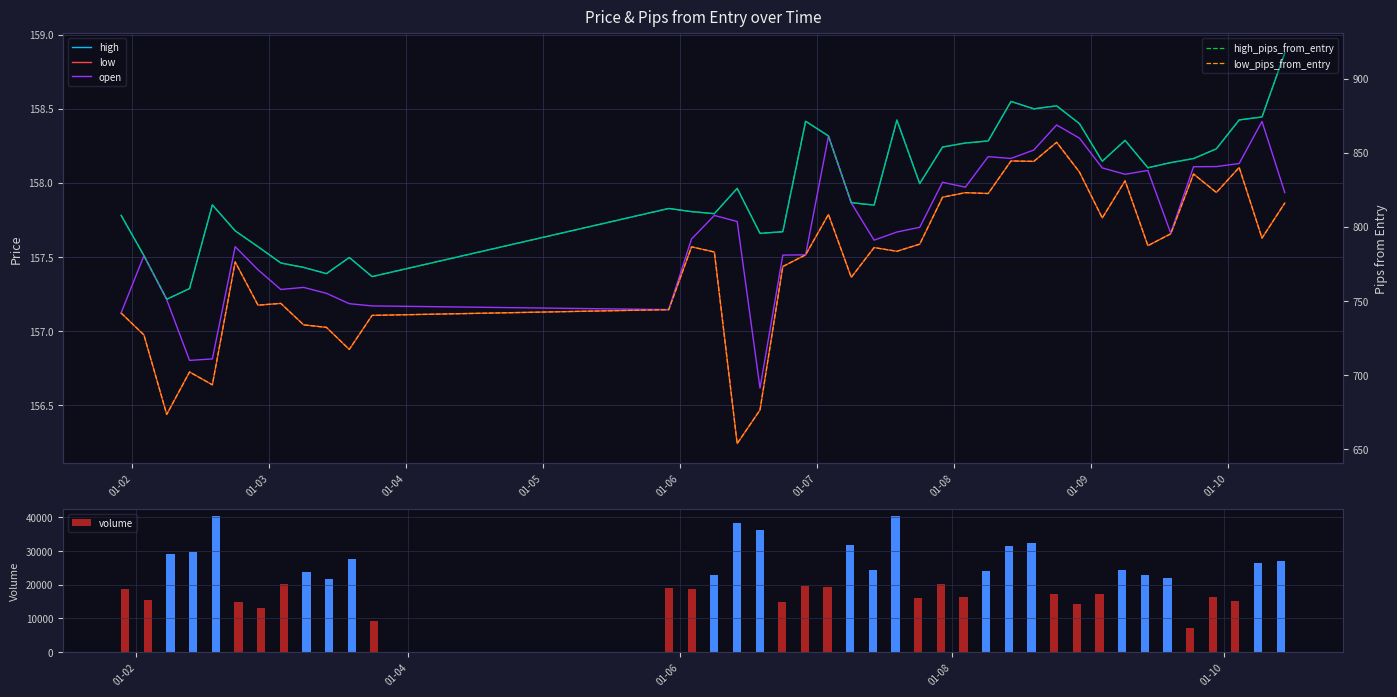

Reading left to right, list all the values displayed in this chart.

high: 157.8	157.5	157.2	157.3	157.8	157.7	157.6	157.5	157.4	157.4	157.5	157.4	157.8	157.8	157.8	158.0	157.7	157.7	158.4	158.3	157.9	157.8	158.4	158.0	158.2	158.3	158.3	158.5	158.5	158.5	158.4	158.1	158.3	158.1	158.1	158.2	158.2	158.4	158.4	158.9
low: 157.1	157.0	156.4	156.7	156.6	157.5	157.2	157.2	157.0	157.0	156.9	157.1	157.1	157.6	157.5	156.2	156.5	157.4	157.5	157.8	157.4	157.6	157.5	157.6	157.9	157.9	157.9	158.1	158.1	158.3	158.1	157.8	158.0	157.6	157.7	158.1	157.9	158.1	157.6	157.9
open: 157.1	157.5	157.2	156.8	156.8	157.6	157.4	157.3	157.3	157.3	157.2	157.2	157.1	157.6	157.8	157.7	156.6	157.5	157.5	158.3	157.9	157.6	157.7	157.7	158.0	158.0	158.2	158.2	158.2	158.4	158.3	158.1	158.1	158.1	157.7	158.1	158.1	158.1	158.4	157.9
volume: 18804.0	15585.0	29168.0	29535.0	40386.0	14928.0	13228.0	20155.0	23661.0	21558.0	27535.0	9283.0	19012.0	18582.0	22817.0	38156.0	36126.0	14831.0	19644.0	19426.0	31665.0	24428.0	40317.0	15987.0	20058.0	16286.0	23943.0	31446.0	32323.0	17173.0	14360.0	17259.0	24493.0	22873.0	21985.0	7106.0	16270.0	15104.0	26458.0	27140.0
high_pips_from_entry: 807.7	780.5	751.0	758.2	814.7	797.2	786.5	775.5	772.5	768.3	779.2	766.3	812.3	810.2	808.8	825.9	795.5	796.6	871.2	861.3	816.2	814.6	872.0	829.1	853.8	856.5	857.9	884.6	879.6	881.6	869.6	844.2	858.3	839.8	843.3	846.0	852.6	872.1	874.1	917.4
low_pips_from_entry: 741.7	726.9	673.2	701.9	693.2	776.2	747.0	748.2	733.7	732.0	717.1	740.1	744.0	786.4	782.9	653.5	676.2	773.1	781.0	808.3	765.8	785.9	783.4	788.2	819.9	823.0	822.4	844.4	844.1	857.0	836.9	805.9	831.0	787.2	795.2	835.6	823.1	840.0	792.3	816.0